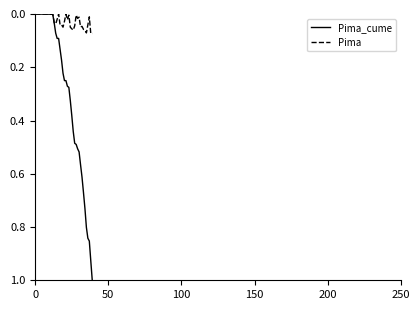

Which series has the largest total across all categories?

Pima_cume